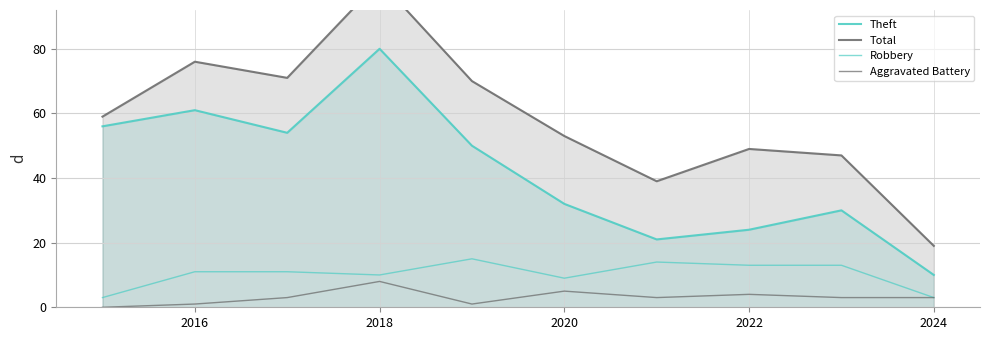

How many values in Aggravated Battery are above zero?

9